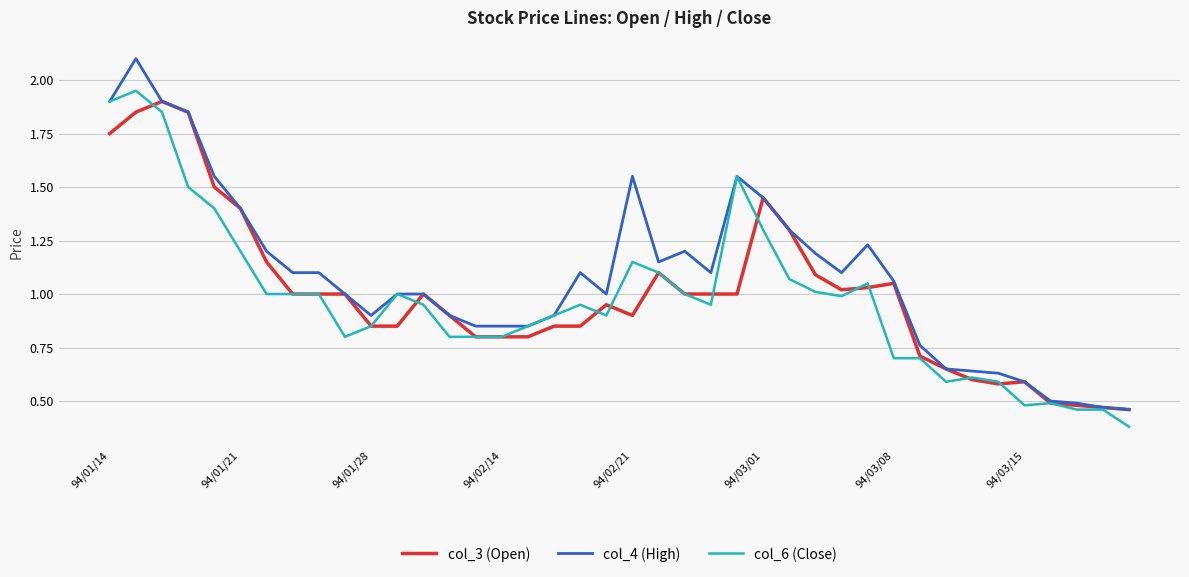

Which series has the widest spread of values?

col_4 (High)